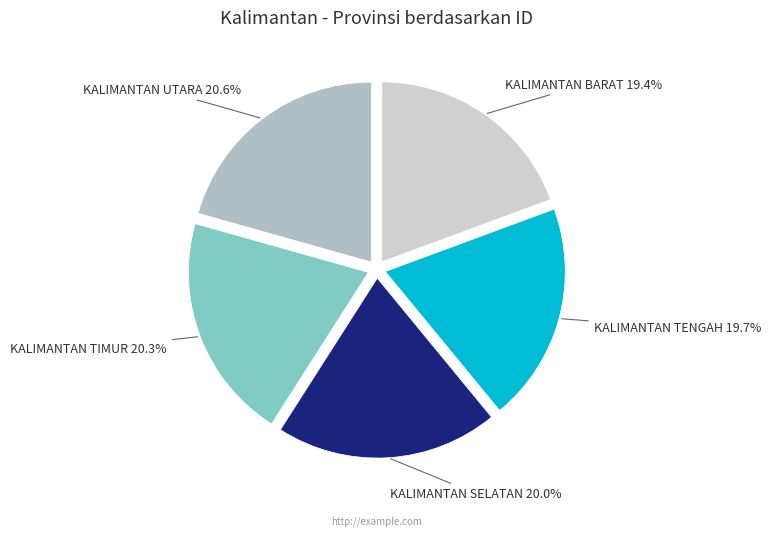

How many segments does this pie chart have?

5